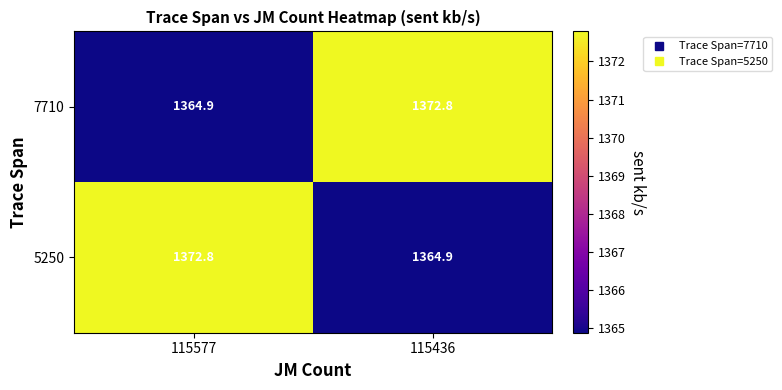

Reading right to left, transcribe all the data shown in this chart.

7710: 1372.8	1364.9
5250: 1364.9	1372.8